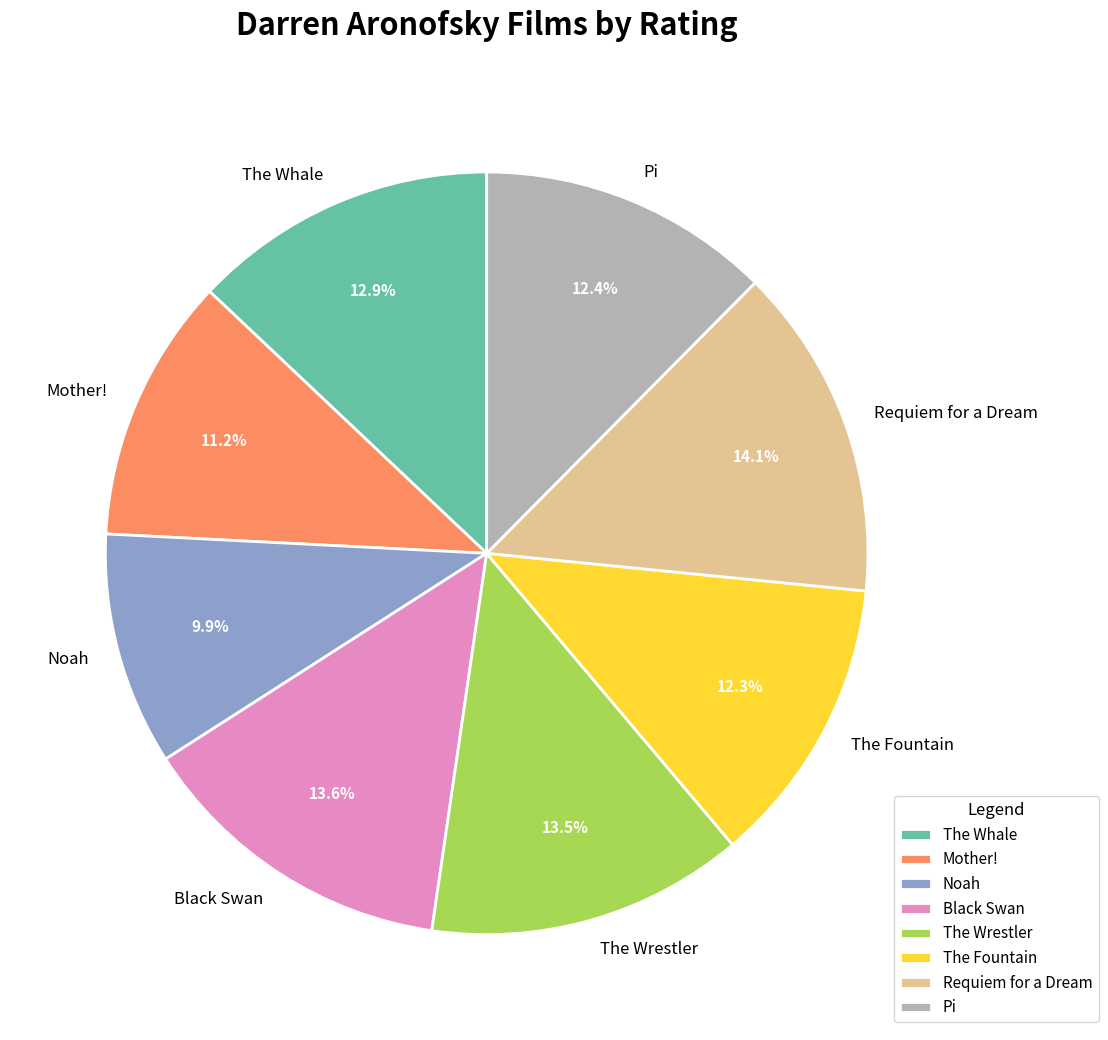

Count the number of slices in the pie.

8